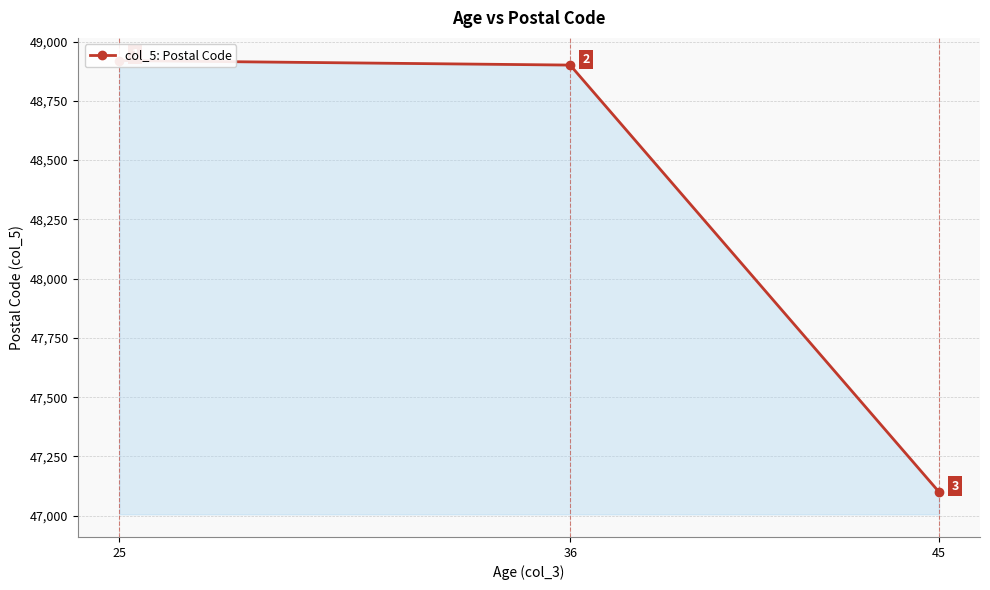

What is the difference between the maximum and second lowest values?

19